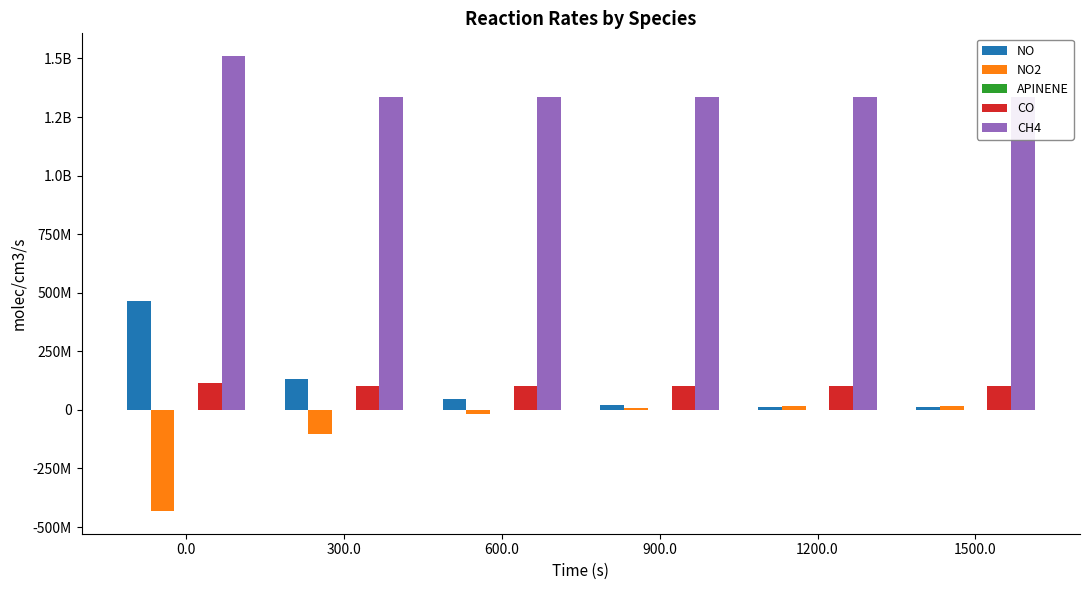

Which series has the largest range (max minus min)?

NO